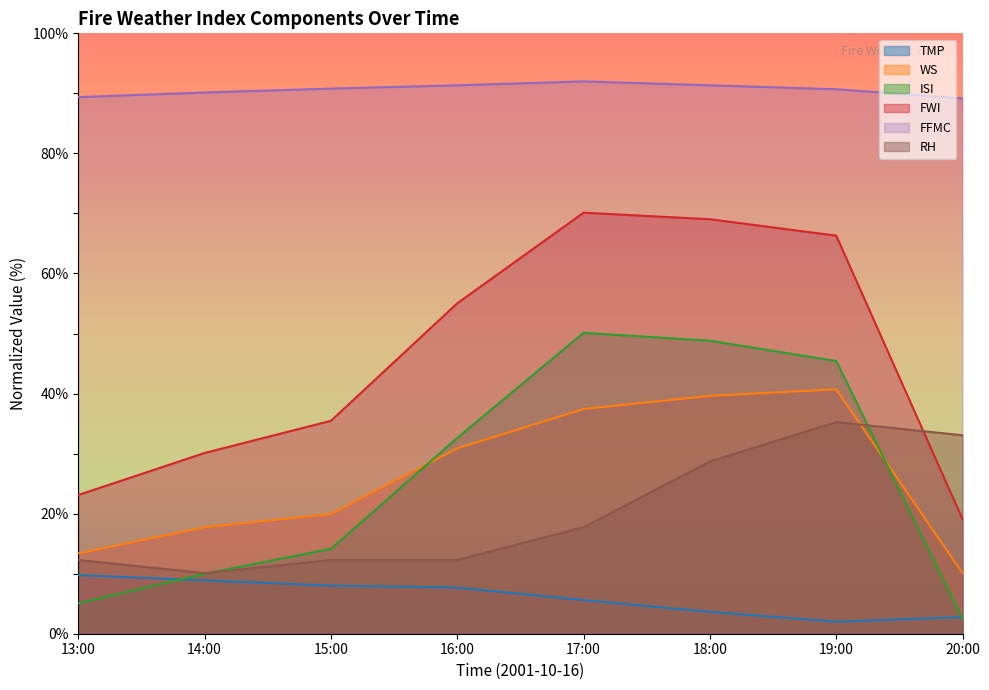

True or false: ISI has more than 1 interior local peaks.

False